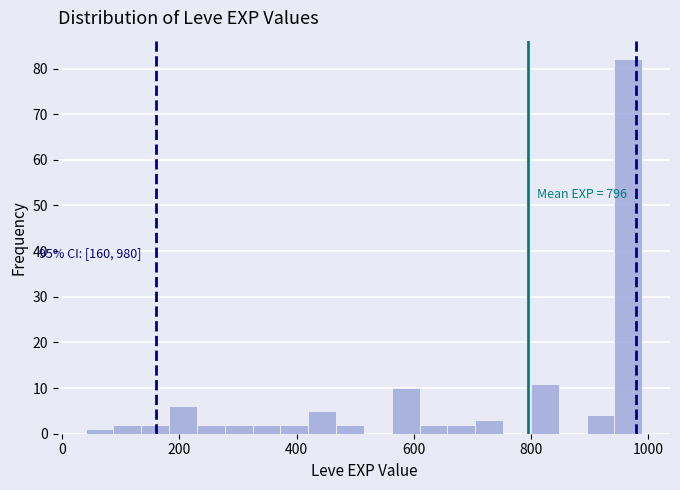

Read against the x-axis, roughly where is the centre of the tallest bar?

960